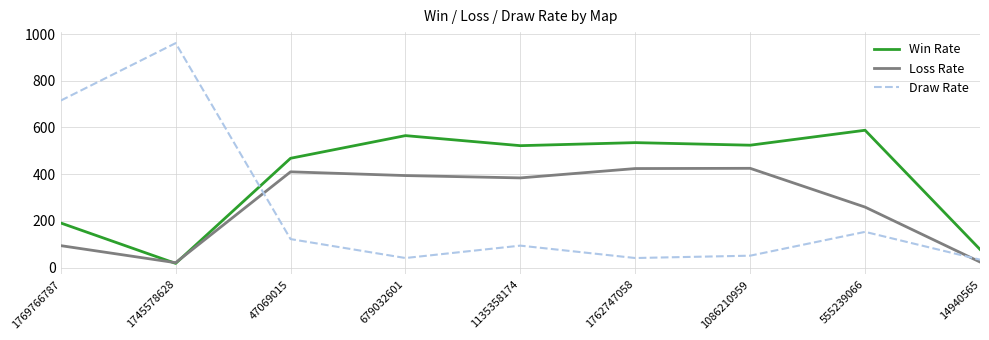

What is the total value across all series at 1769766787?

1000